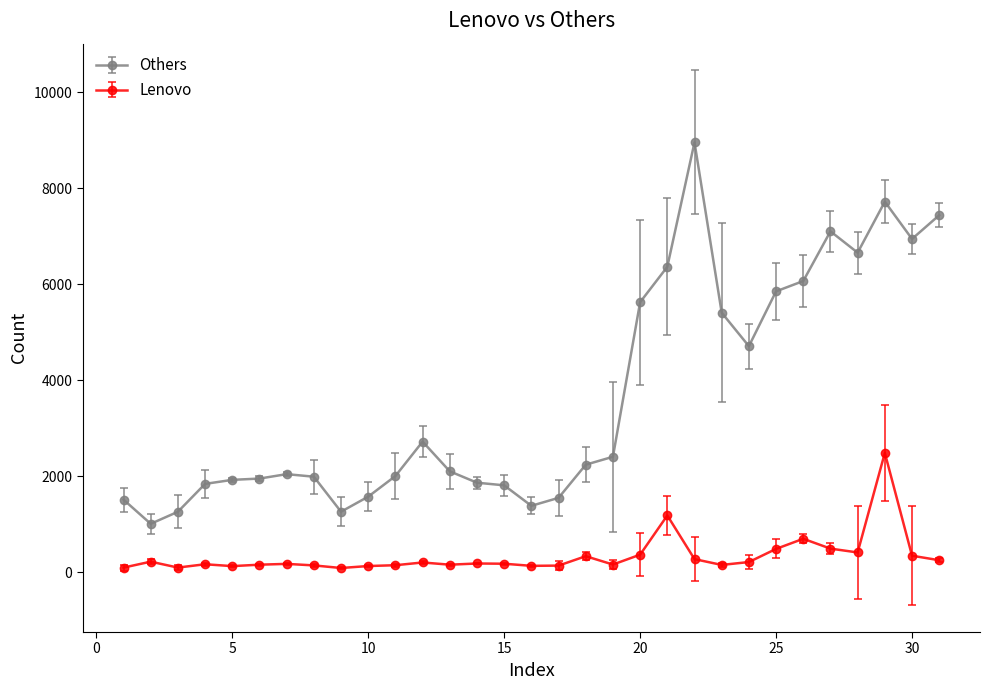

What is the sum of all Lenovo values?

10380